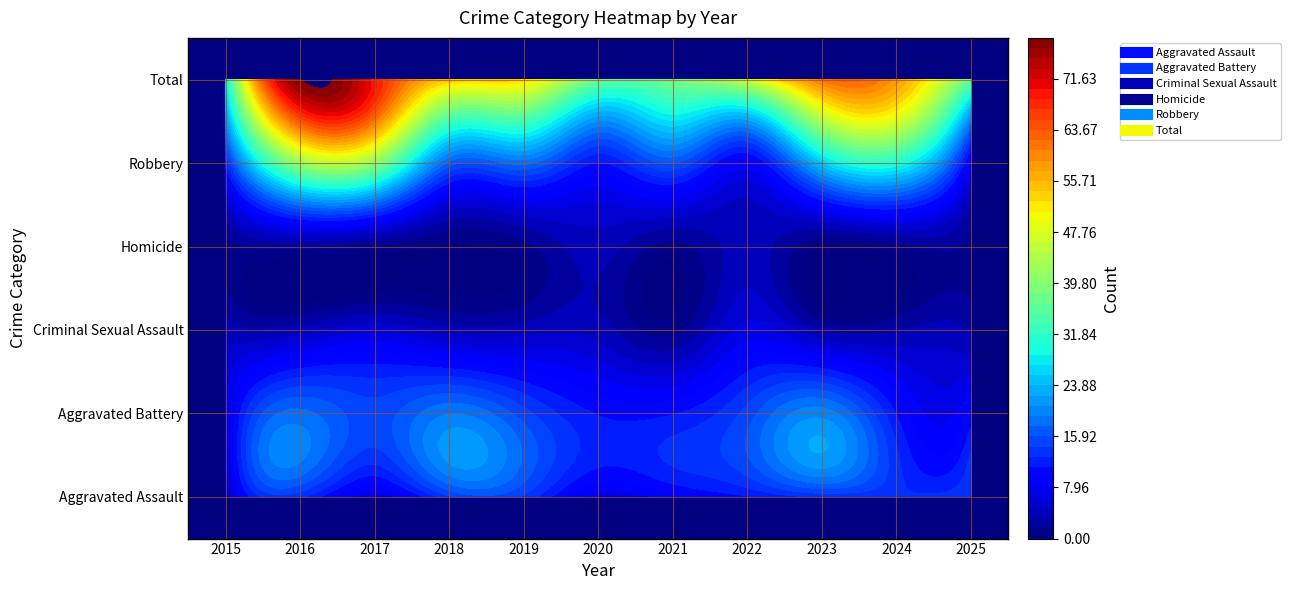

How many data points does each series have?

11